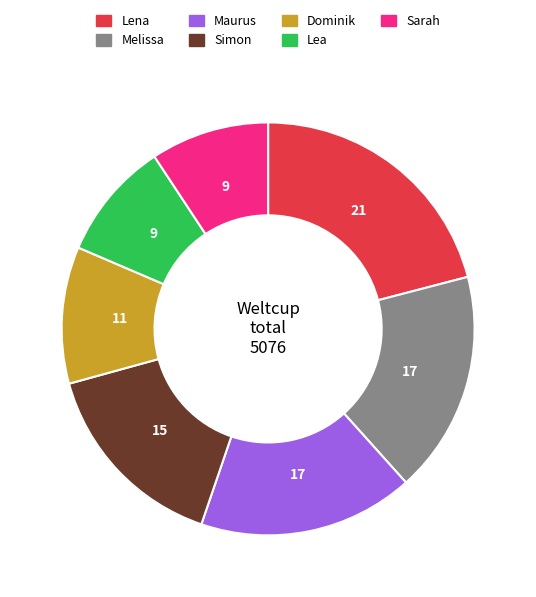

Is it true that Lea is 1% of the pie?

False